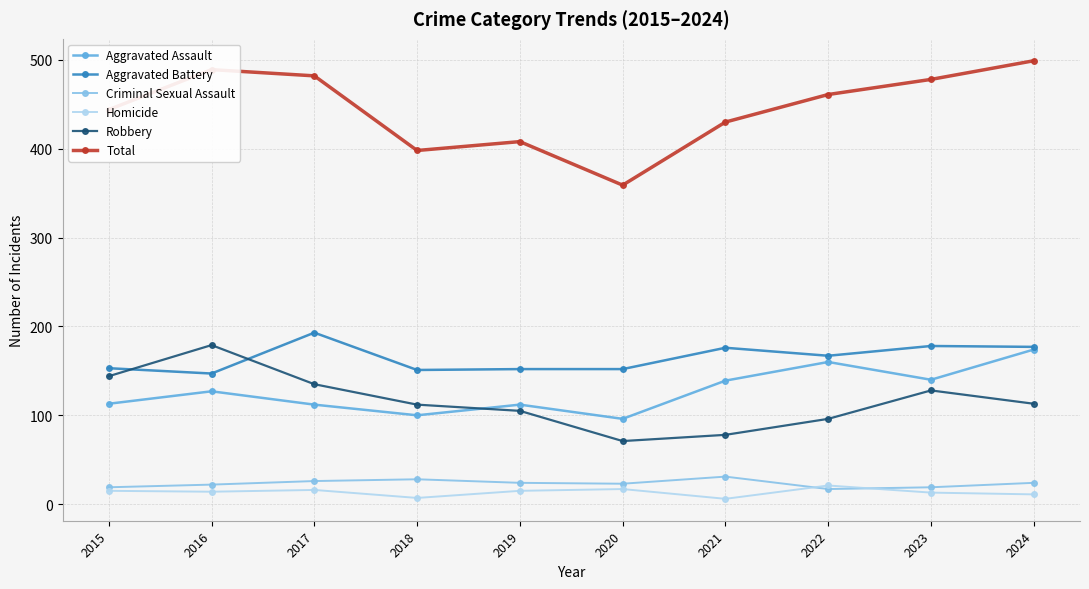

At which category does Aggravated Battery reach its first local peak?

2017